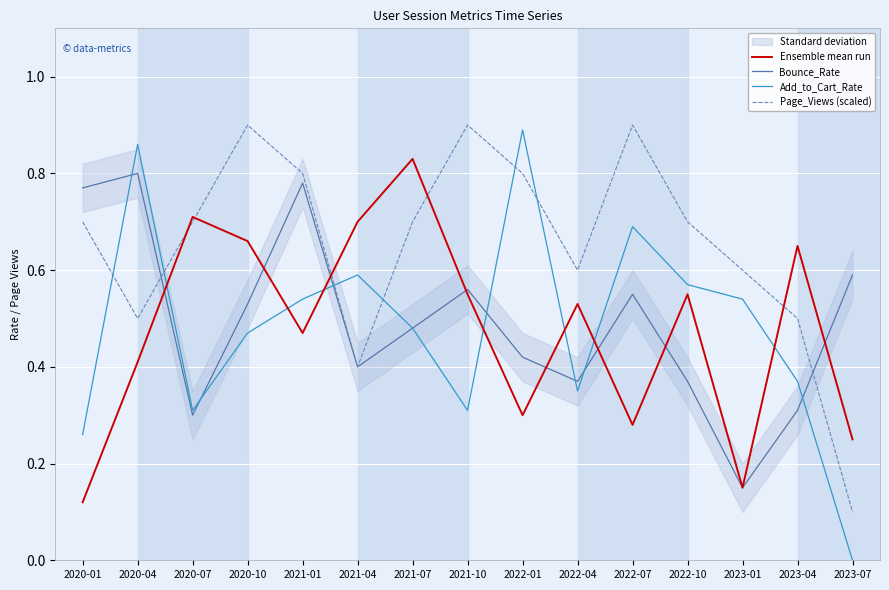

True or false: Bounce_Rate has a value of 0.6 at 2022-07.

True